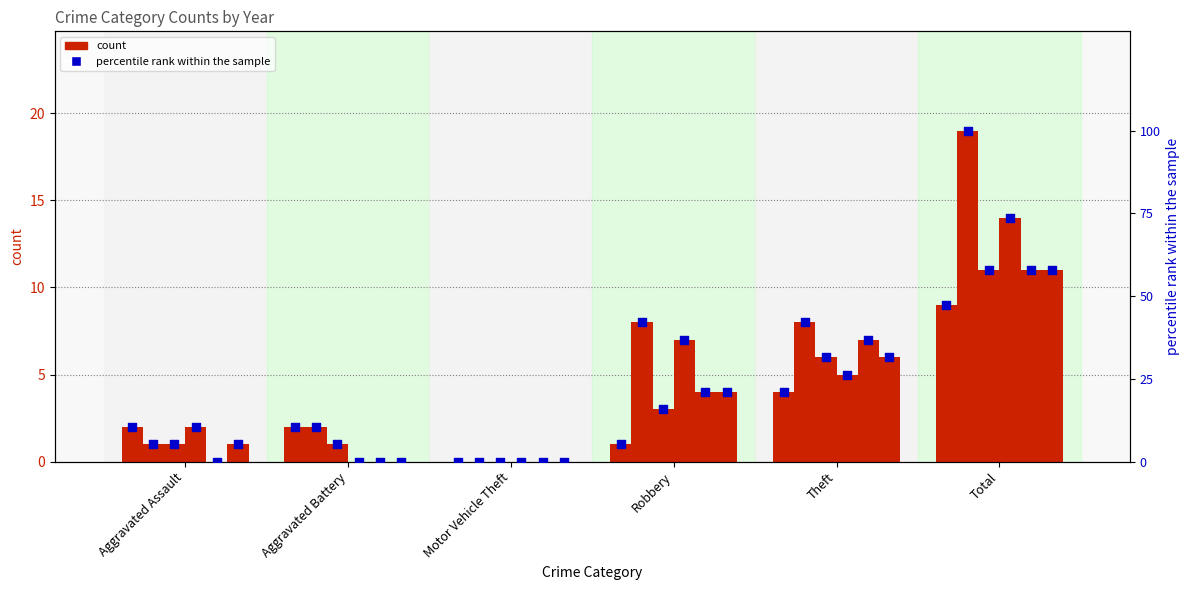

What is the ratio of the value at Total to the value at Robbery?

9.0